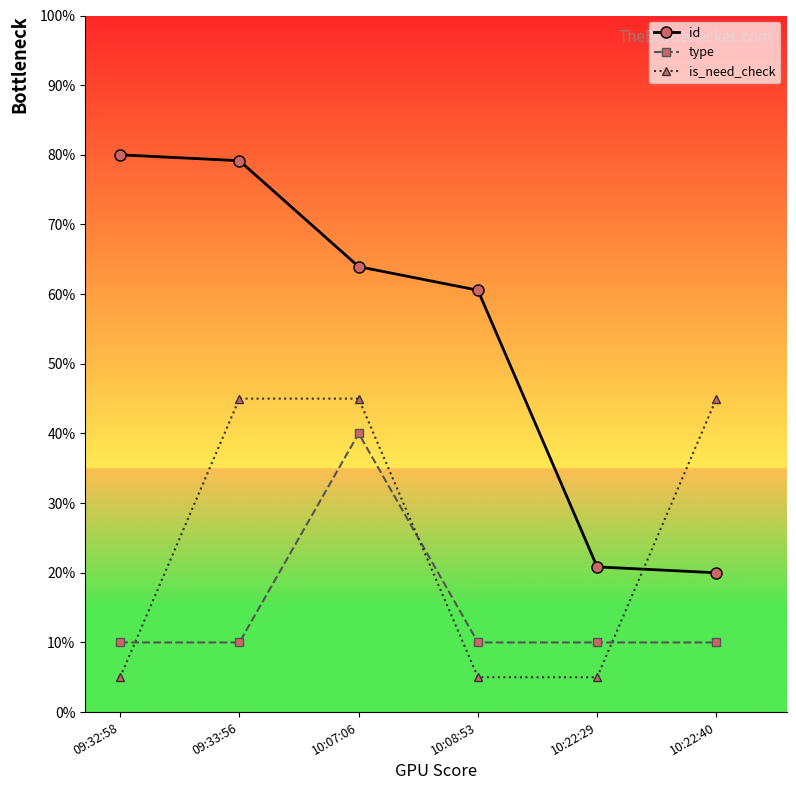

Where do is_need_check and type first cross each other?

09:32:58 and 09:33:56